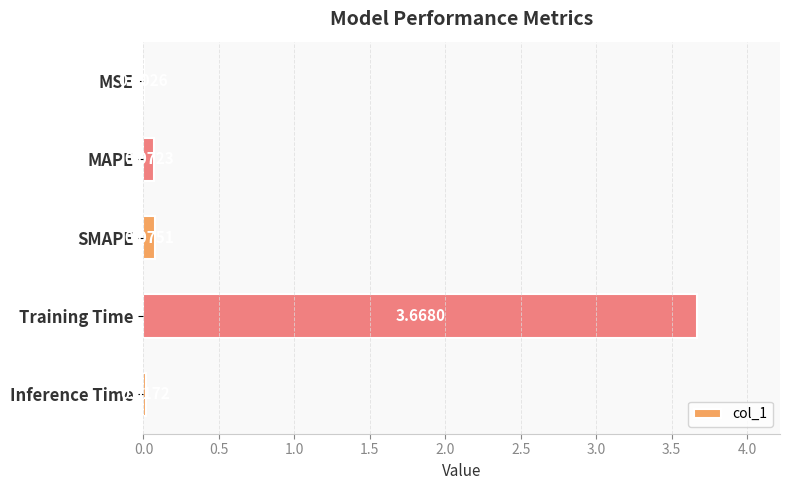

At which label is the value closest to 1?

SMAPE